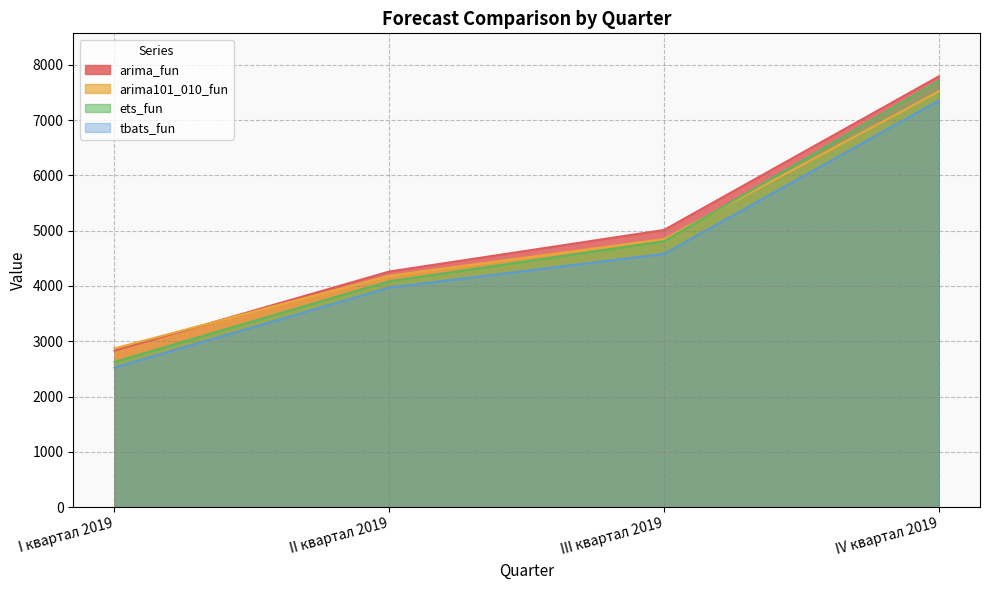

List the series in order of their peak value, highest first.

arima_fun, ets_fun, arima101_010_fun, tbats_fun